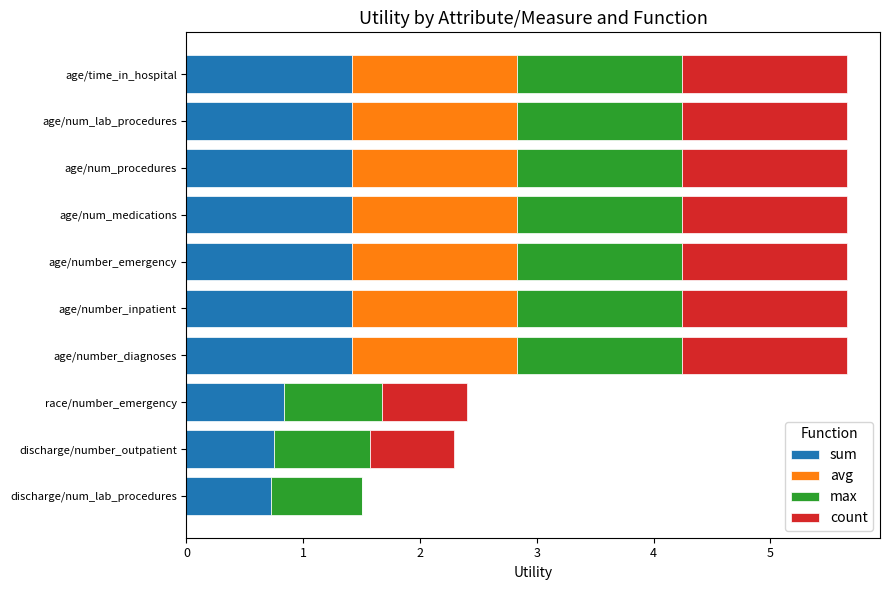

What are all the series names shown in the legend?

sum, avg, max, count